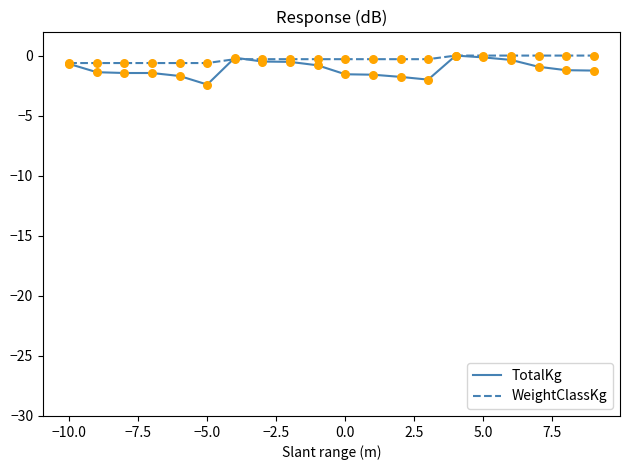

Which series has the widest spread of values?

TotalKg